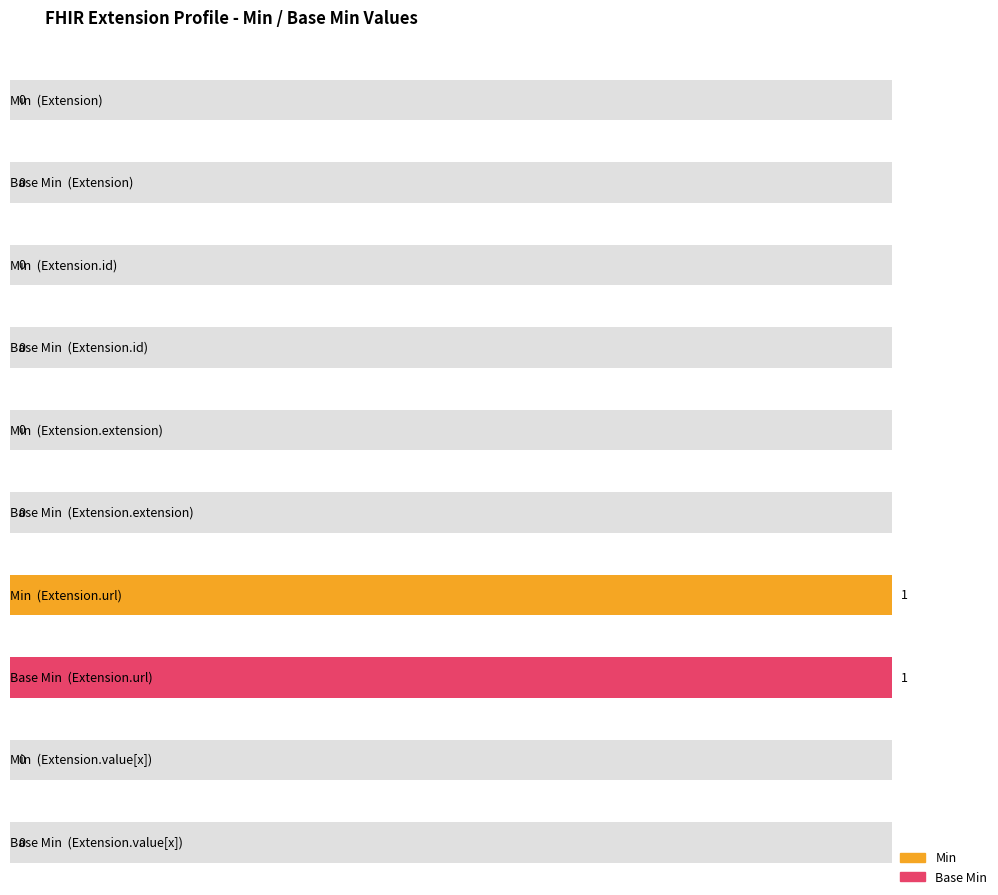

Is the value of Base Min at Extension greater than the value of Min at Extension?

No